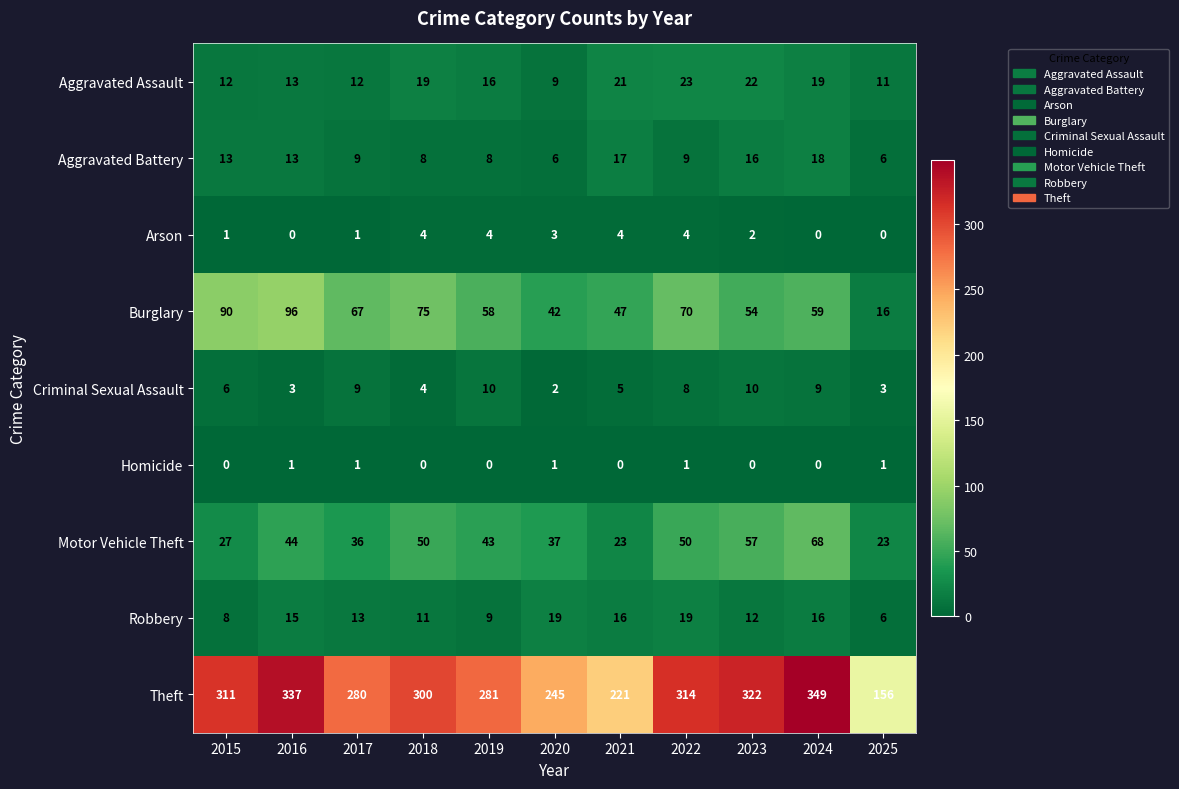

What is the greatest value displayed?

349